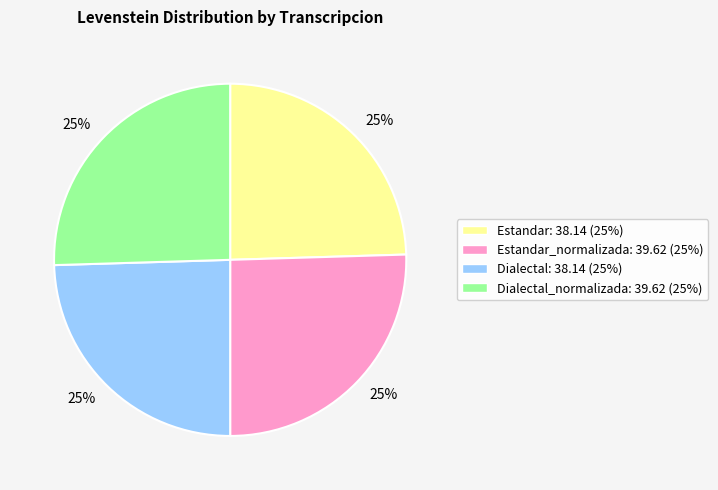

Is there any slice that represents more than half of the pie?

No